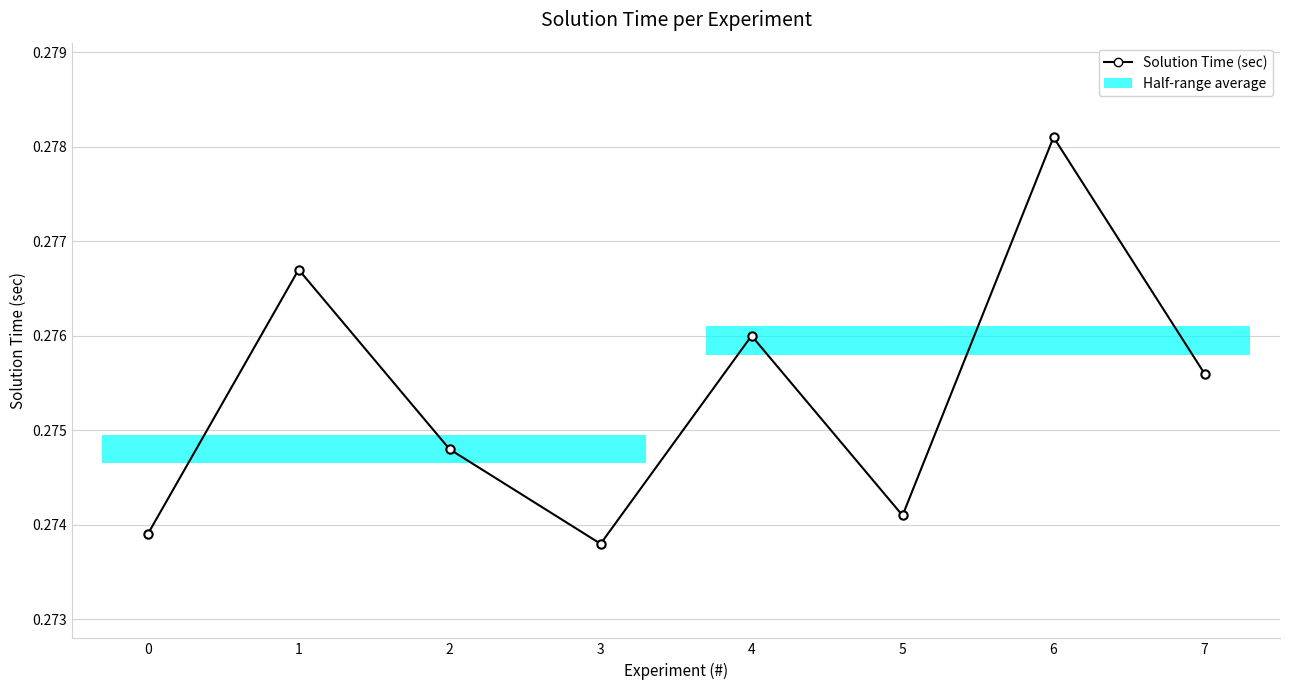

Where is the first local minimum?

3